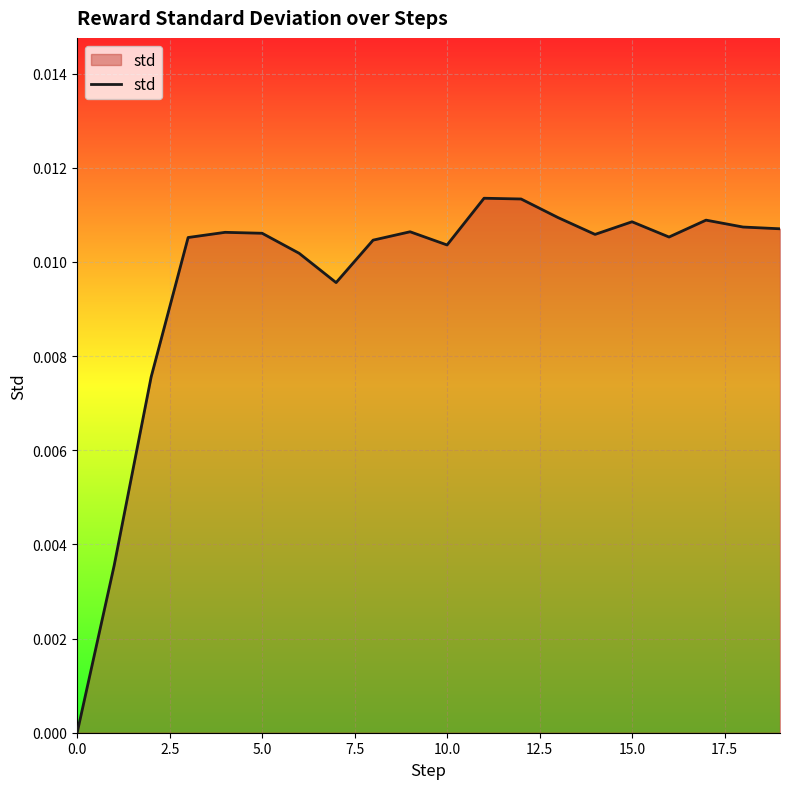

Does the chart display data point markers on the line(s)?

No